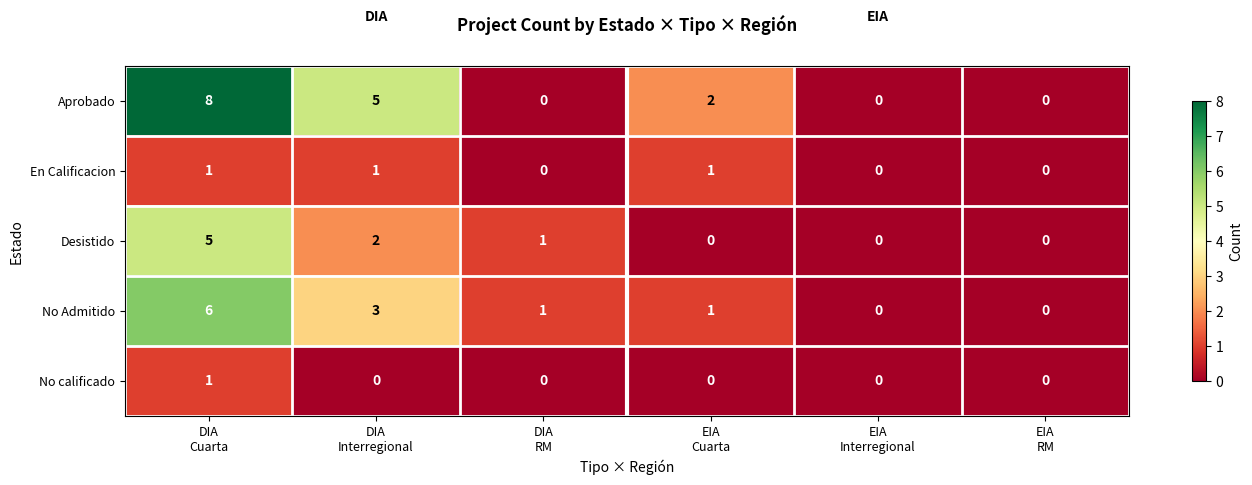

Which series has the largest total across all categories?

Aprobado